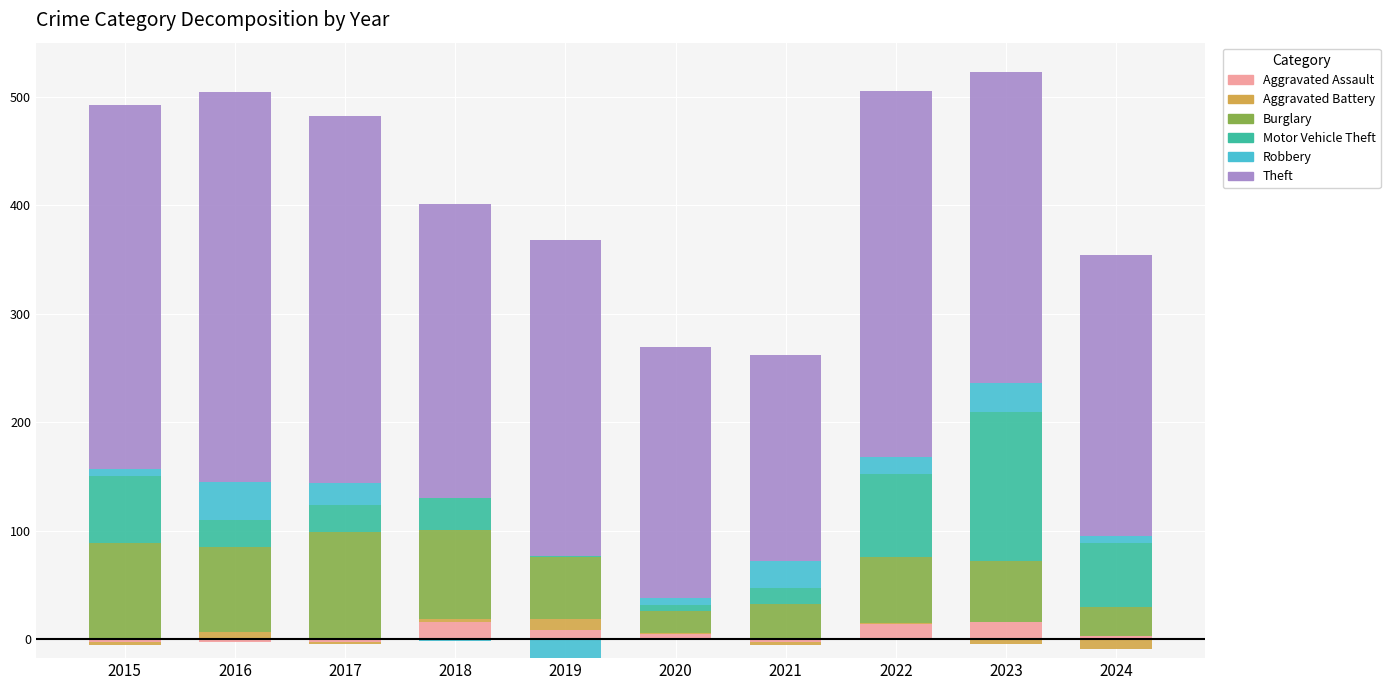

At 2023, list the series in order from smallest to largest.

Aggravated Battery, Aggravated Assault, Robbery, Burglary, Motor Vehicle Theft, Theft